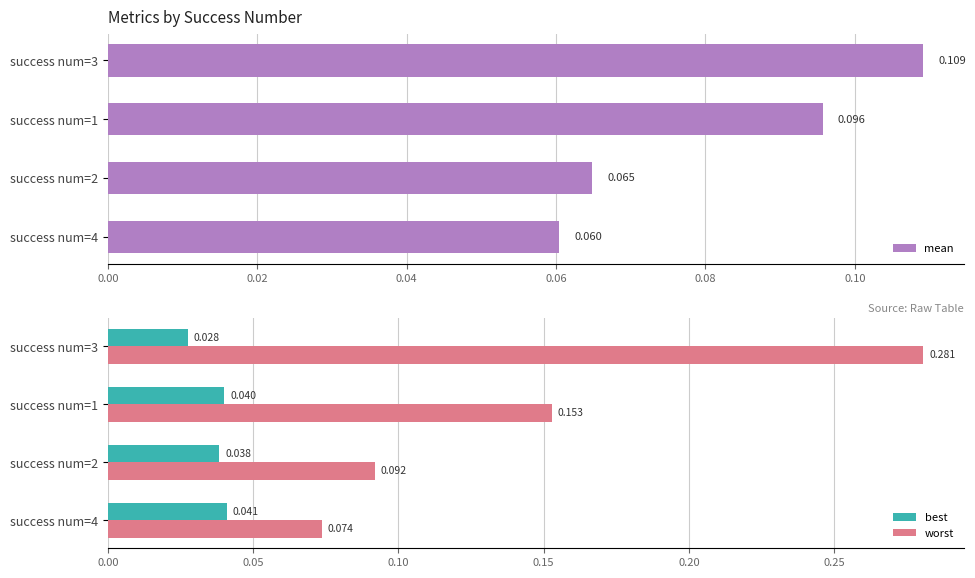

Reading right to left, list all the values displayed in this chart.

mean: 0.1	0.1	0.1	0.1
best: 0.0	0.0	0.0	0.0
worst: 0.1	0.1	0.2	0.3